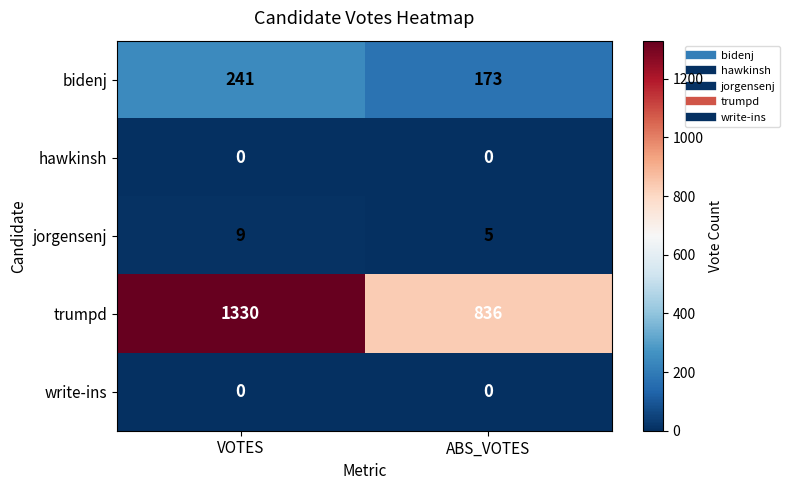

Is it true that jorgensenj equals 9 at VOTES?

True